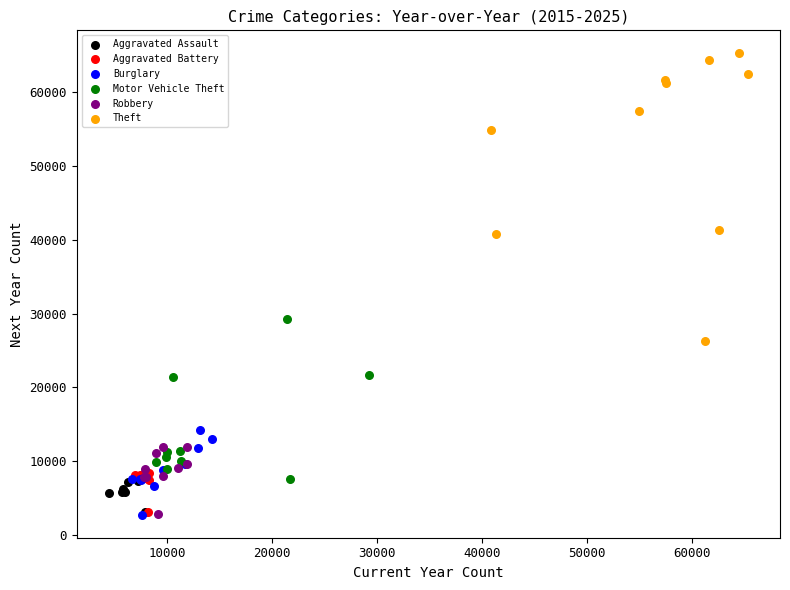

Which series has the largest Y range (max minus min)?

Theft